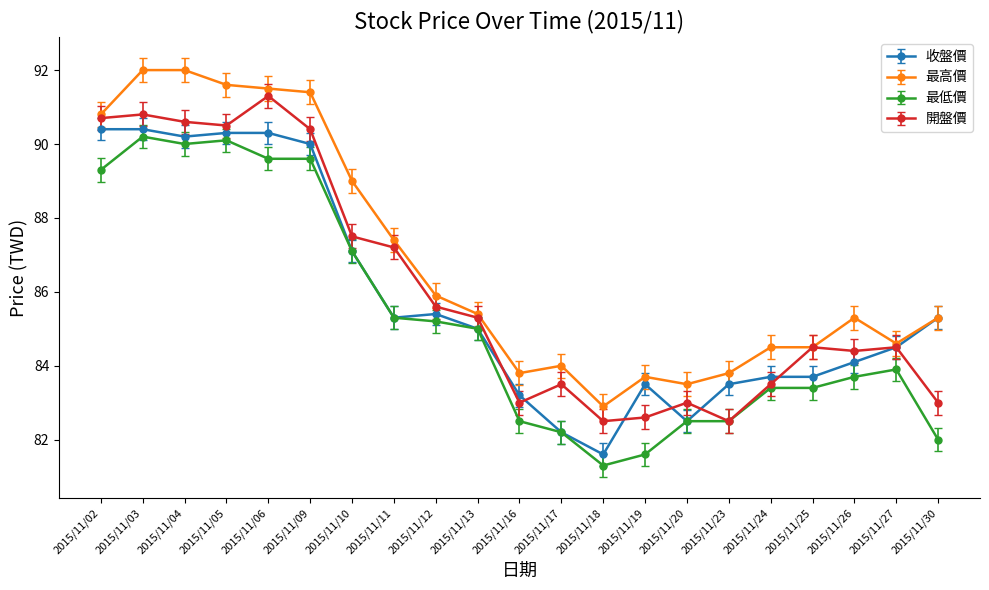

Which series has the largest range (max minus min)?

最高價